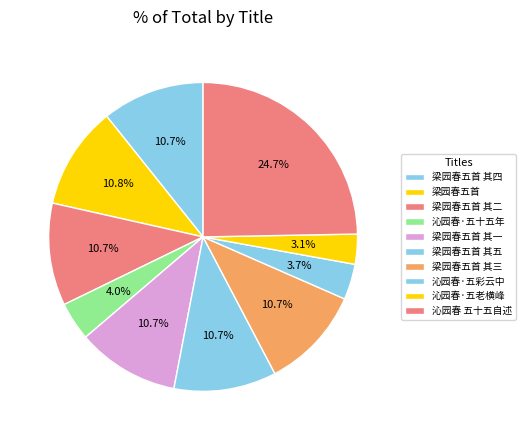

To the nearest percent, what portion does 梁园春五首 其三 represent?

11%